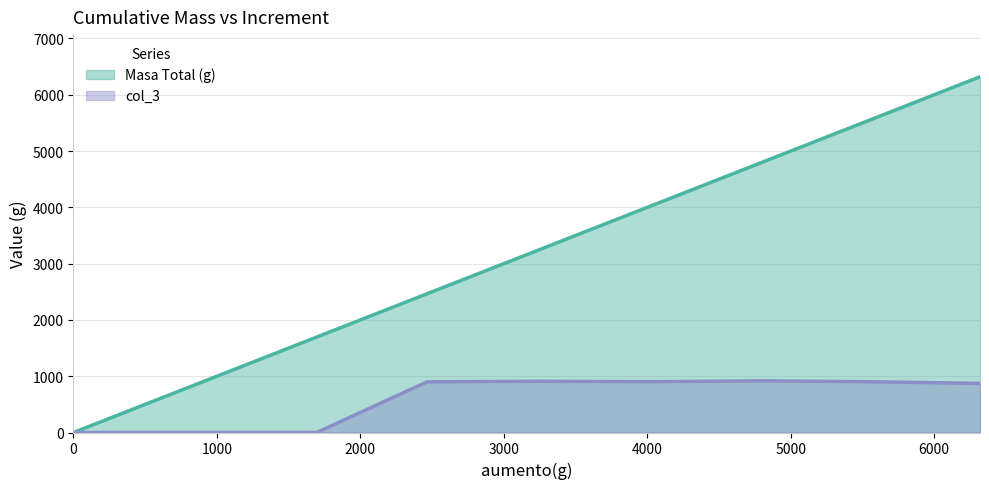

Which series has the widest spread of values?

Masa Total (g)